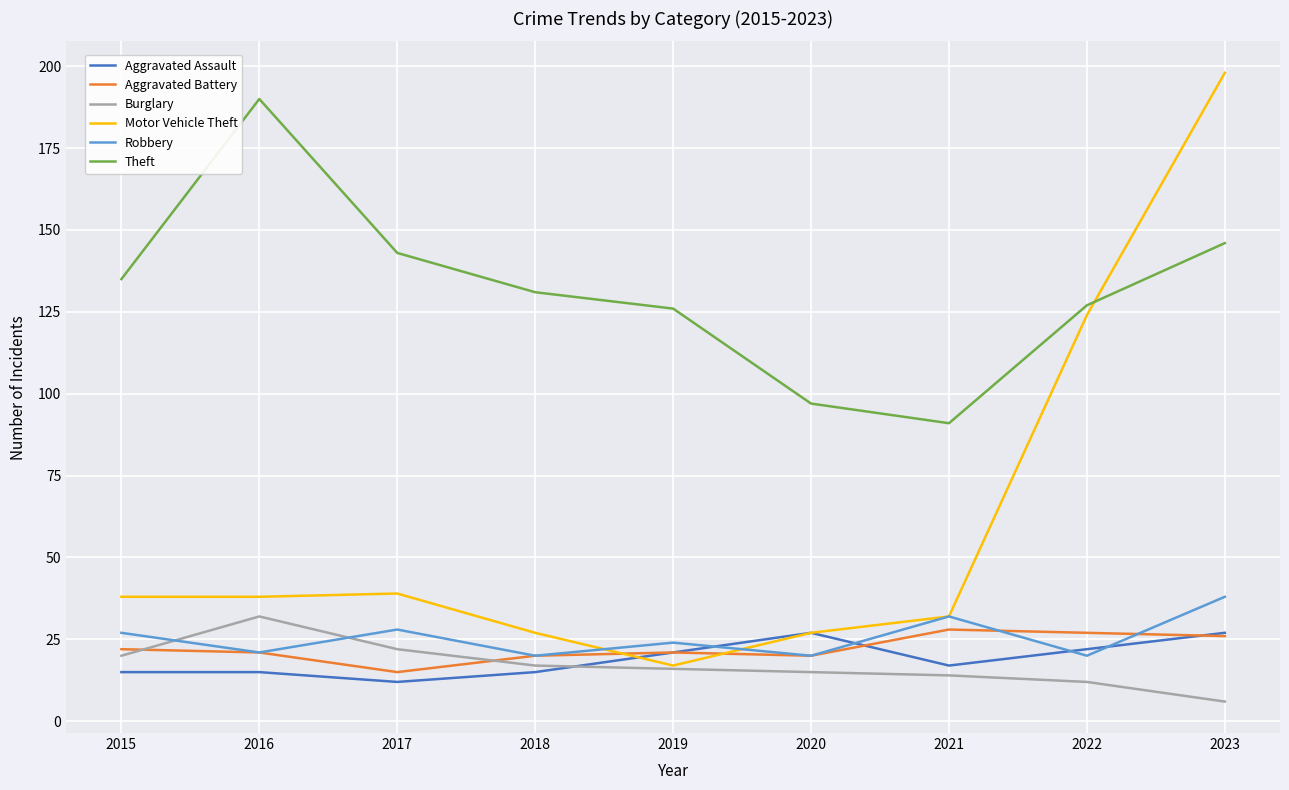

True or false: Theft and Burglary intersect in this chart.

False